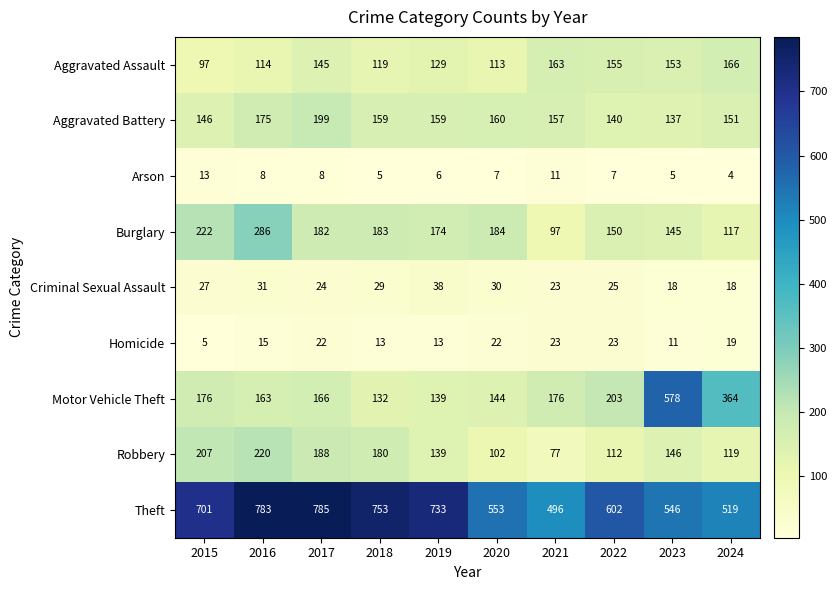

Between 2016 and 2023, which series saw the biggest shift?

Motor Vehicle Theft